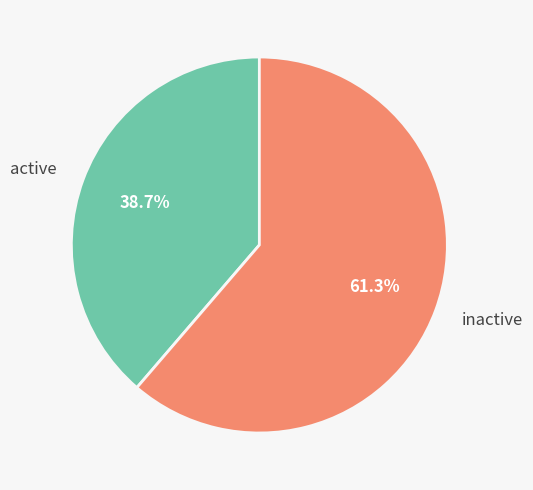

Is there a majority slice in this chart?

Yes